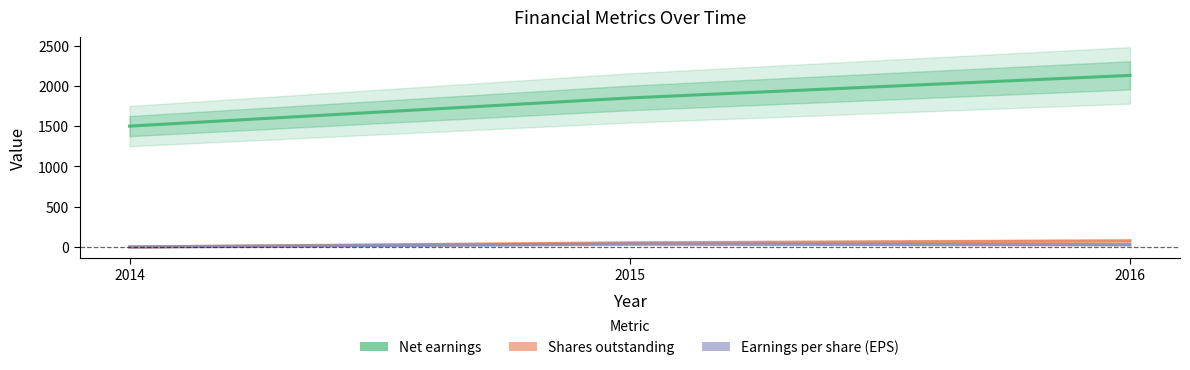

The Shares outstanding series shows -45.6 at 2014. True or false?

False